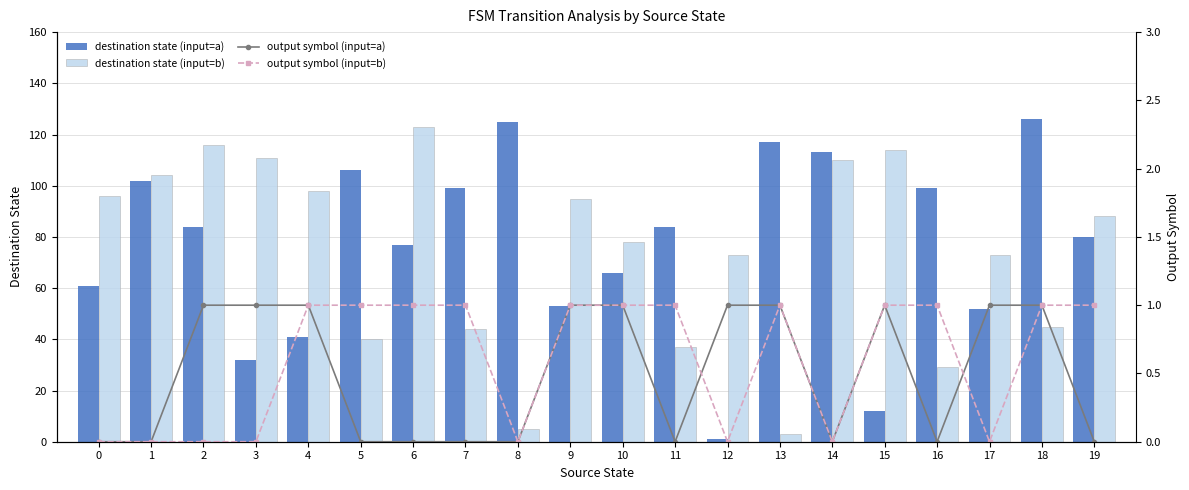

List the series in order of their peak value, lowest first.

output symbol (input=a), output symbol (input=b), destination state (input=b), destination state (input=a)